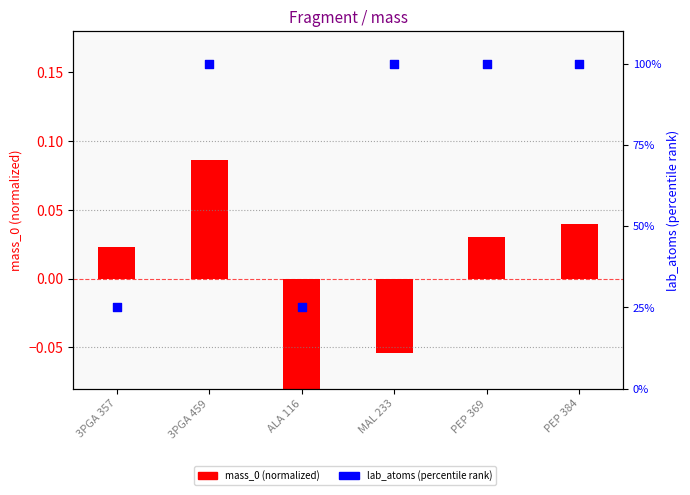

Which series has the widest spread of Y values?

lab_atoms (percentile)